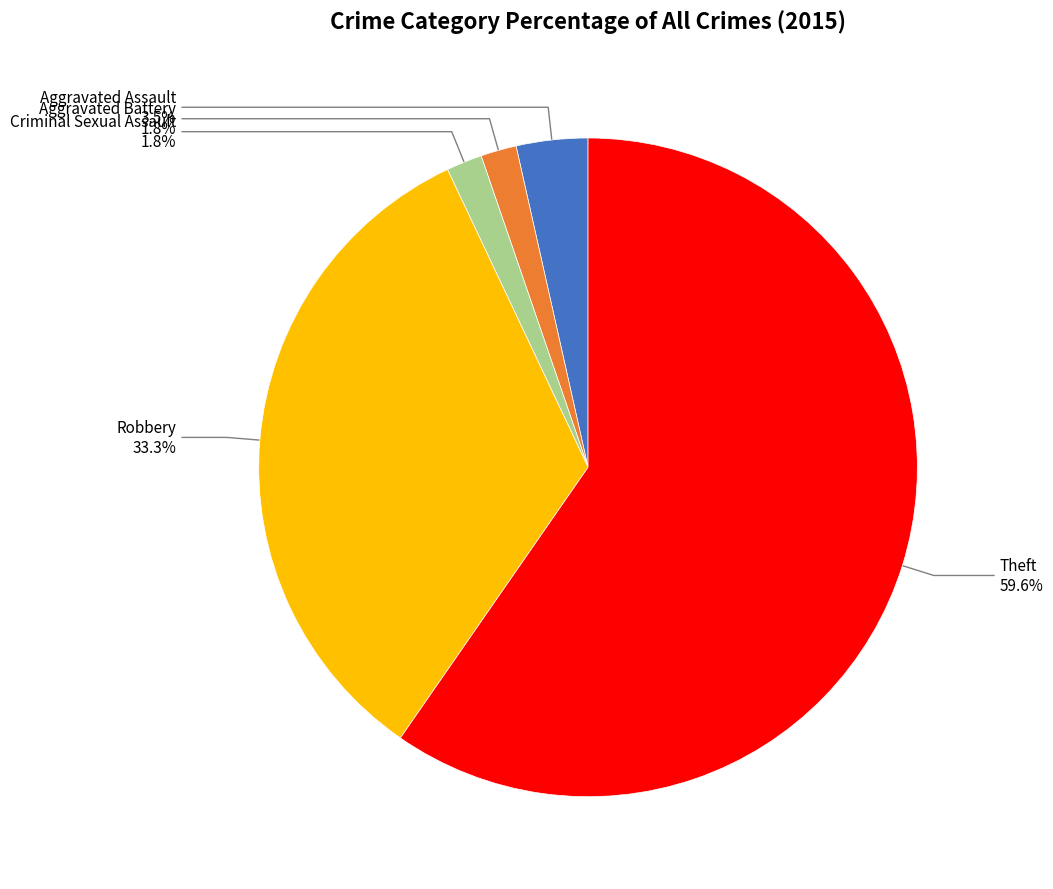

Is there any slice that represents more than half of the pie?

Yes